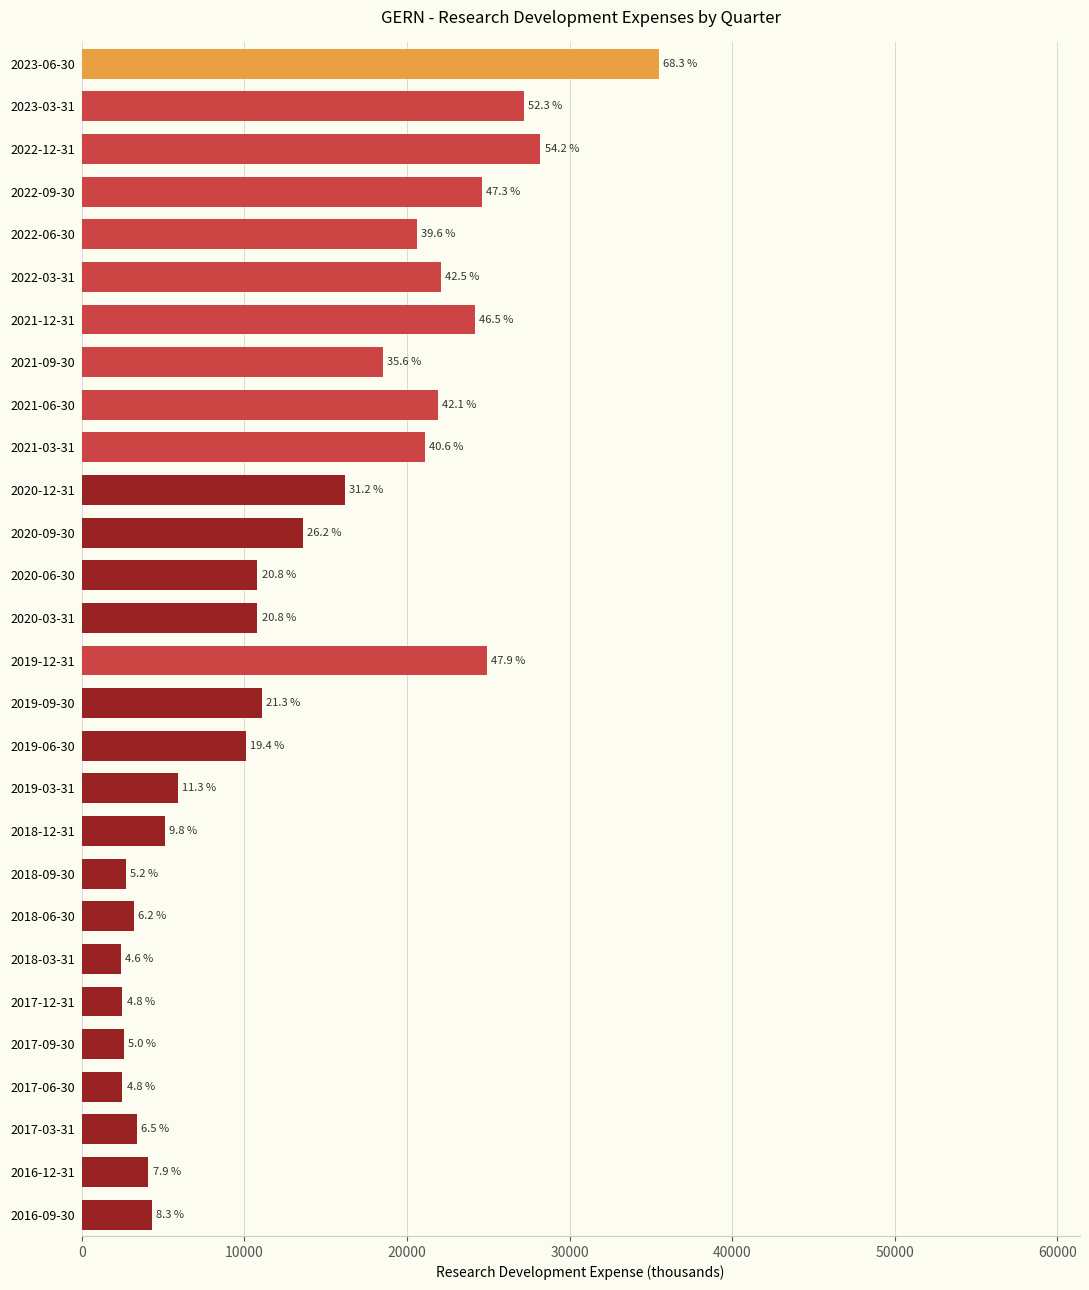

What is the average value?

13575